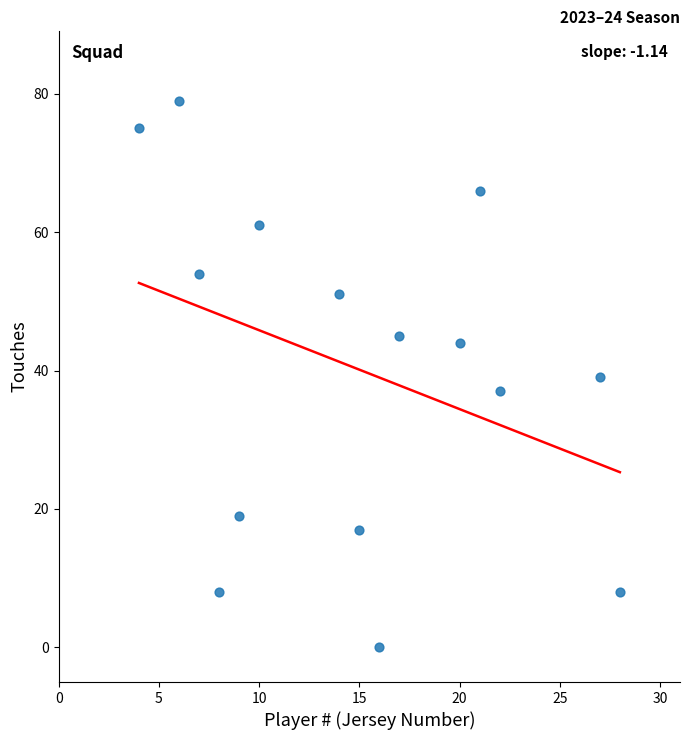

What is the range of Y values (max minus min)?

79